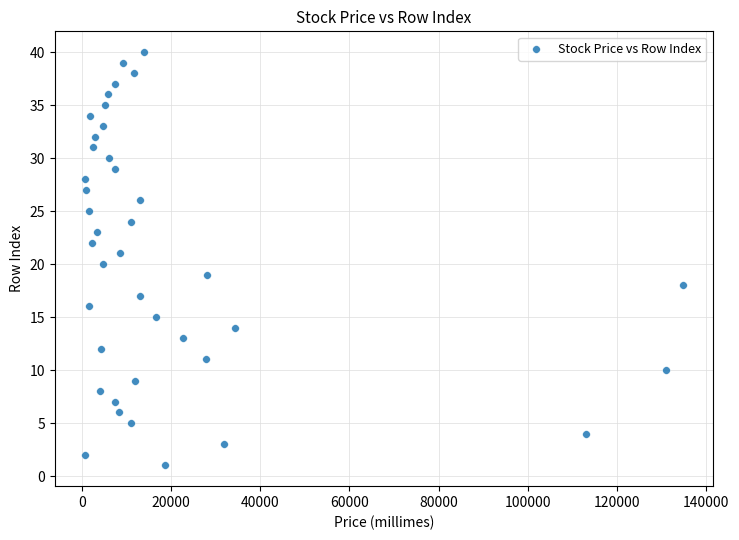

What is the range of X values (max minus min)?

134190